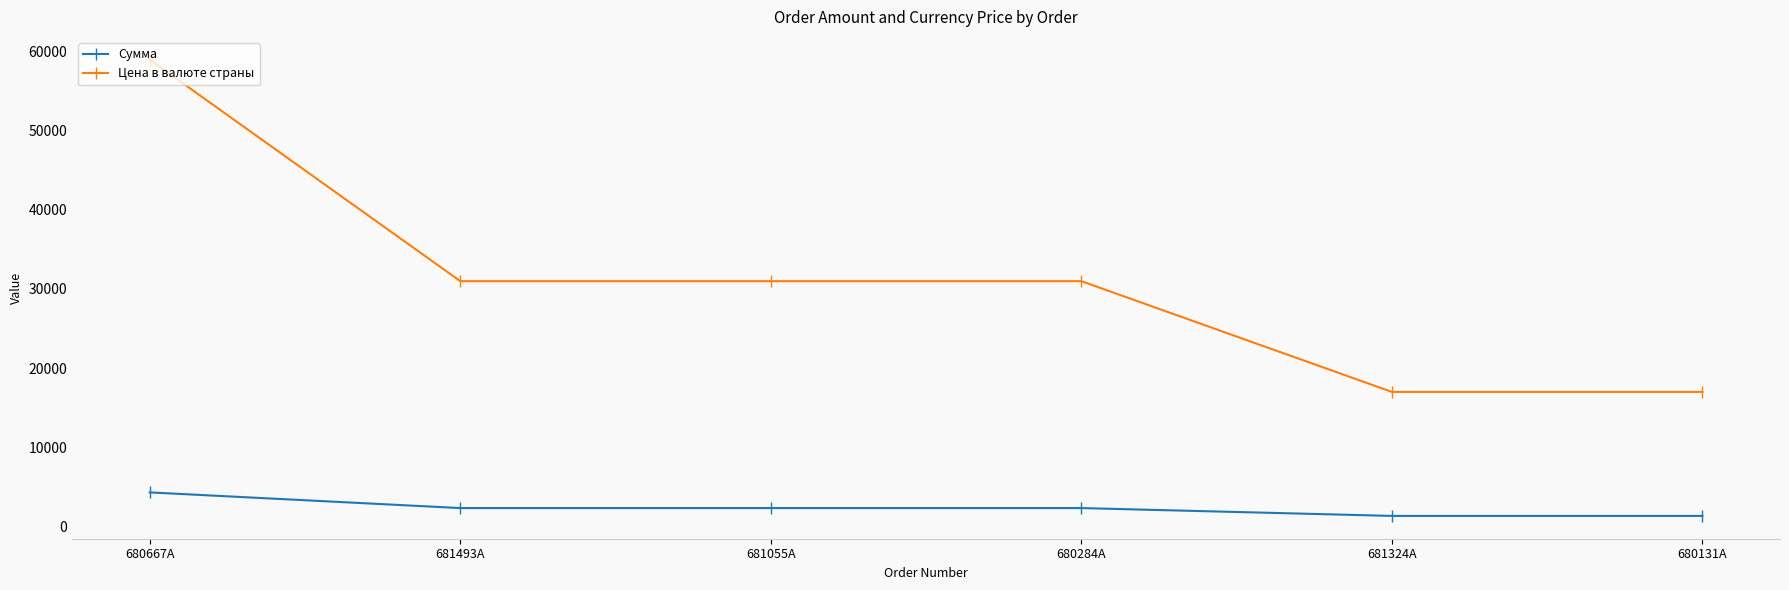

Rank the series at 681055A from highest to lowest value.

Цена в валюте страны, Сумма